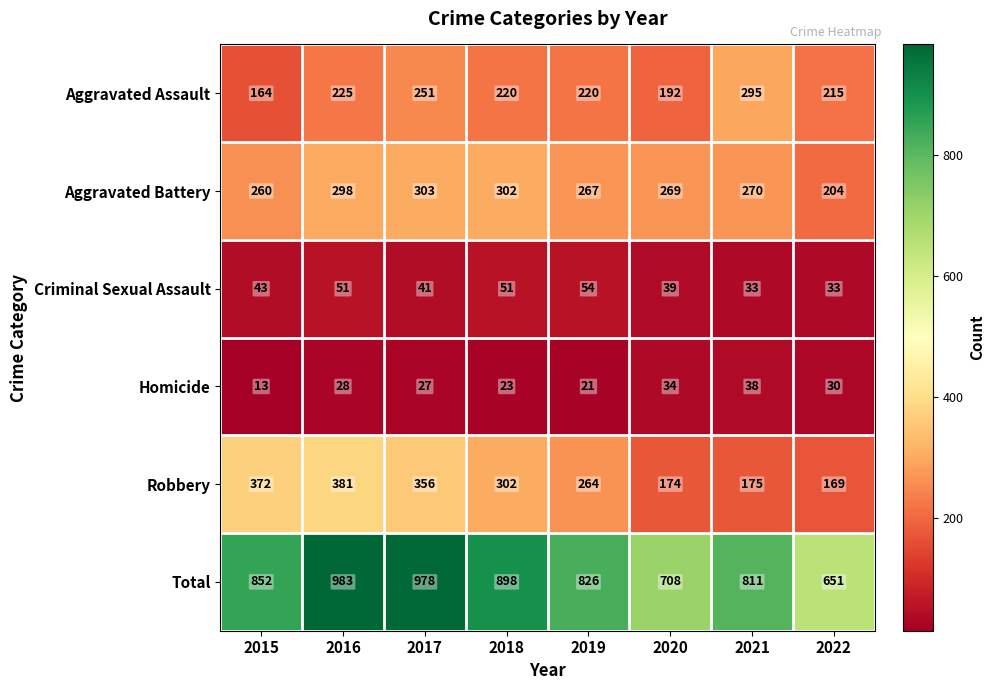

Rank the series at 2021 from highest to lowest value.

Total, Aggravated Assault, Aggravated Battery, Robbery, Homicide, Criminal Sexual Assault